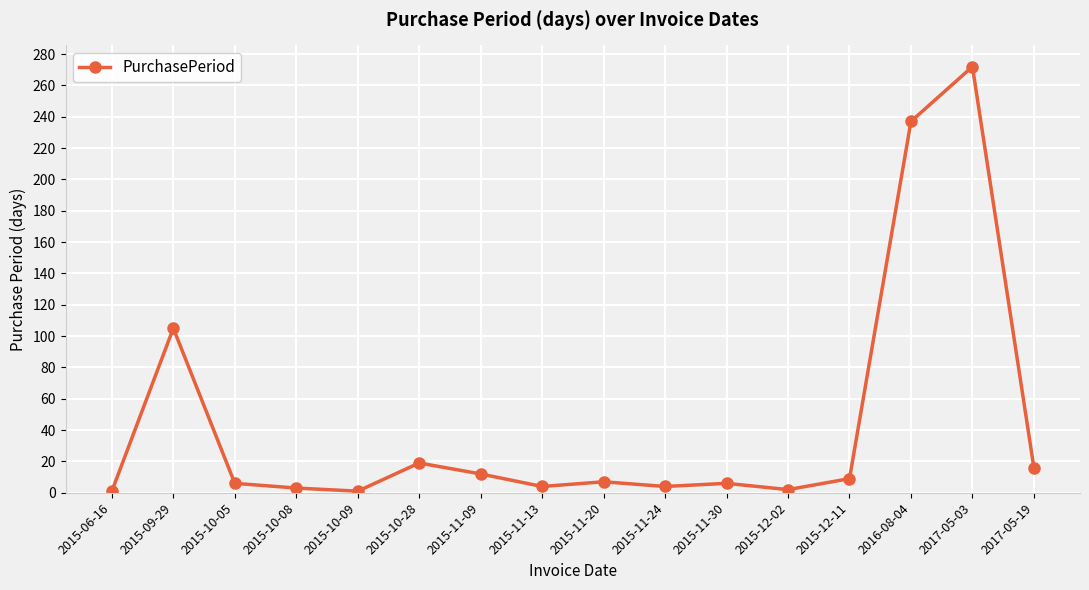

True or false: the data has more than 0 interior local peaks.

True